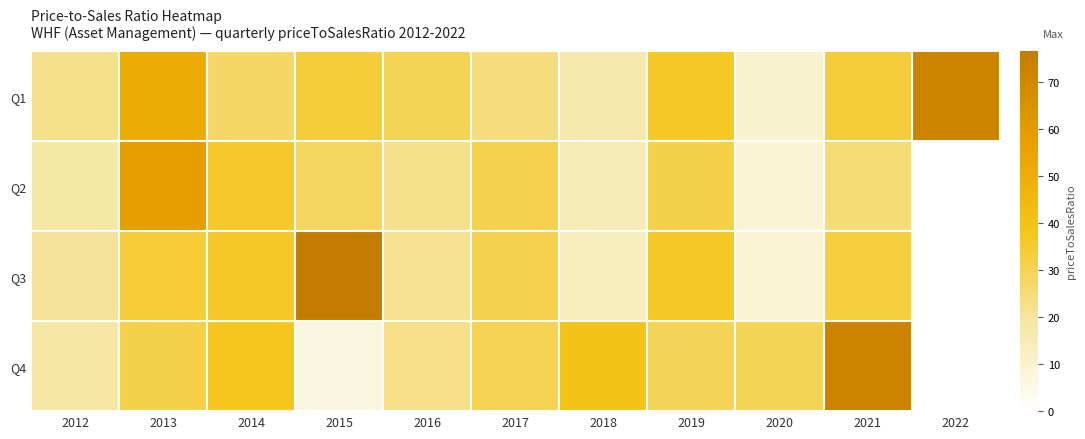

Reading right to left, list all the values displayed in this chart.

Q1: 2022=72.6	2021=33.3	2020=10.0	2019=36.4	2018=17.3	2017=24.4	2016=30.1	2015=33.3	2014=27.4	2013=50.8	2012=22.3
Q2: 2022=0.0	2021=25.7	2020=8.9	2019=31.6	2018=15.0	2017=30.9	2016=22.1	2015=28.2	2014=35.7	2013=58.3	2012=18.3
Q3: 2022=0.0	2021=33.1	2020=8.9	2019=36.2	2018=14.2	2017=30.9	2016=21.7	2015=76.5	2014=36.1	2013=33.8	2012=20.4
Q4: 2022=0.0	2021=72.6	2020=30.1	2019=29.6	2018=39.1	2017=30.3	2016=22.9	2015=6.5	2014=37.6	2013=31.6	2012=18.7